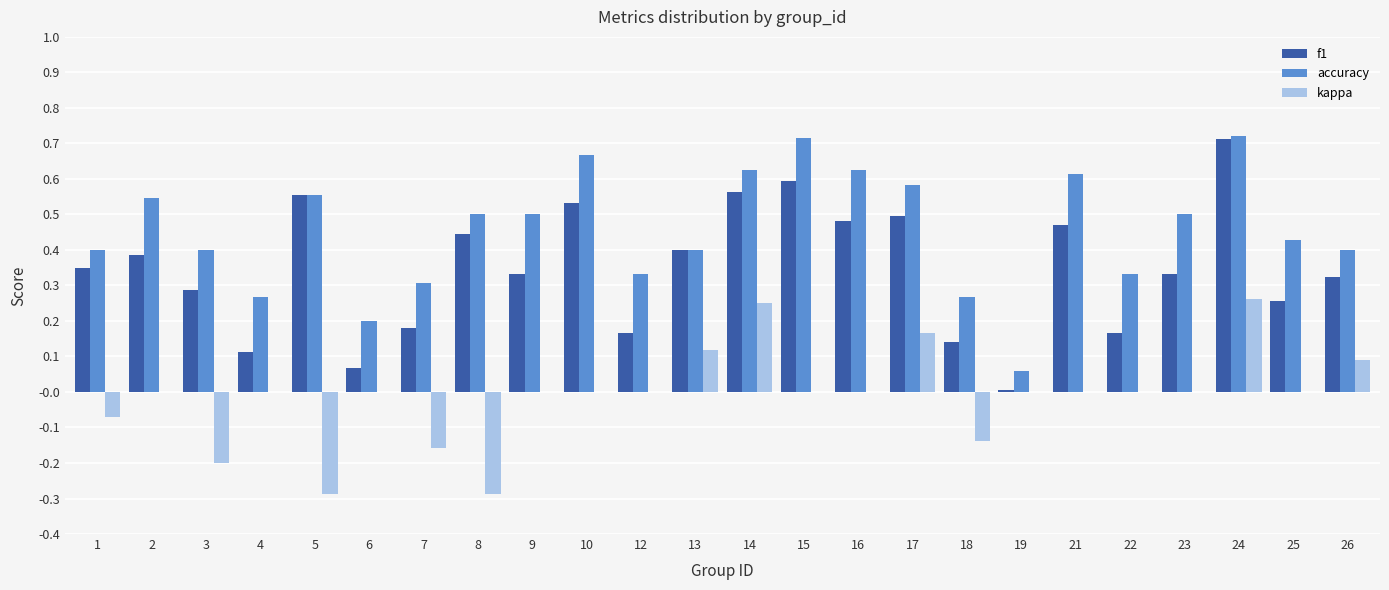

Which series changed the most between 3 and 24?

kappa